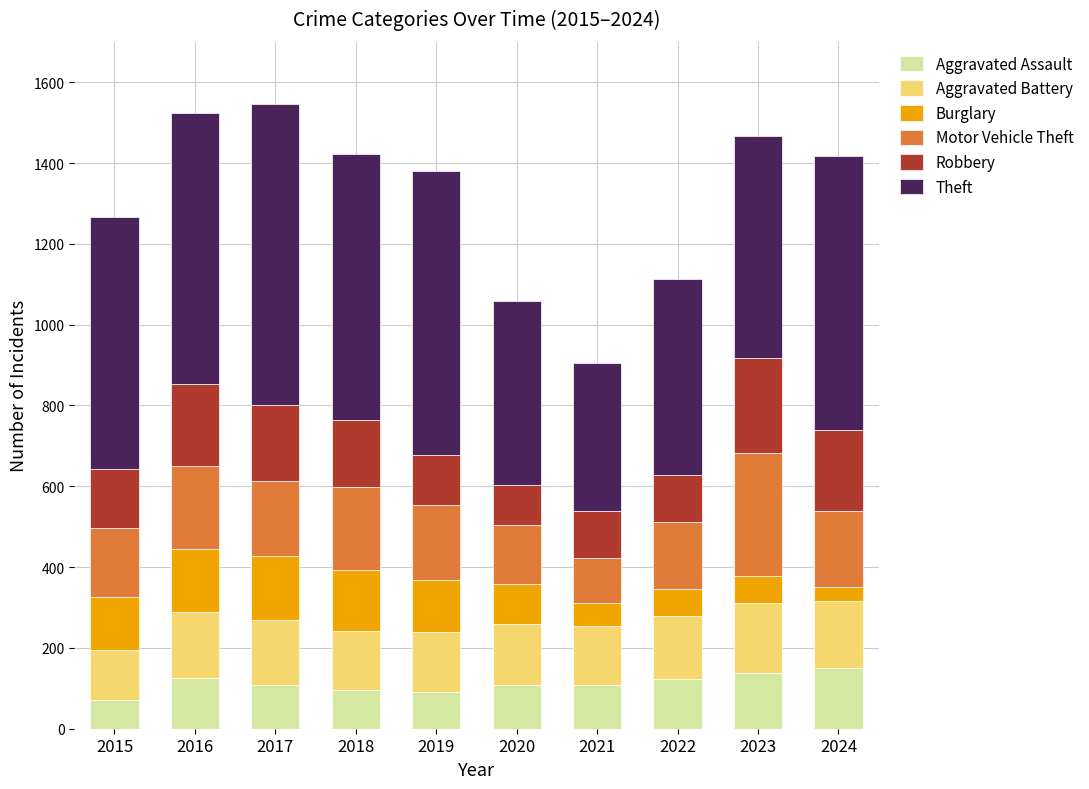

True or false: Aggravated Assault has a value of 53 at 2016.

False